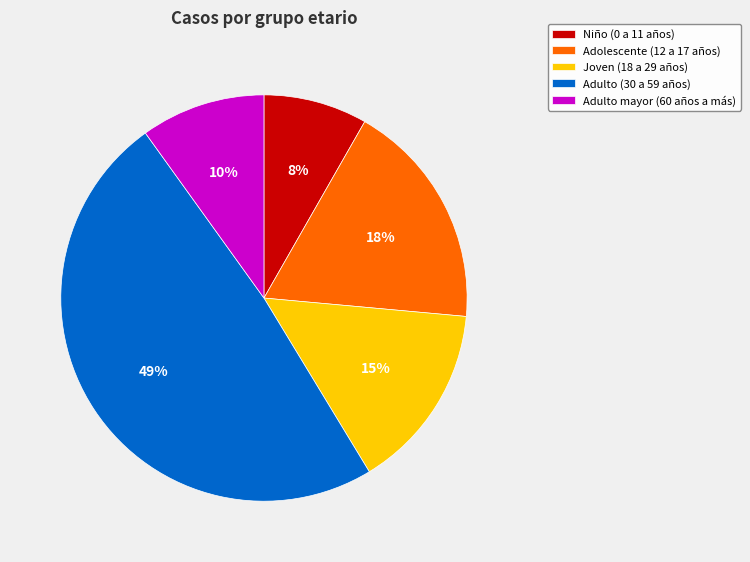

Which slice is the largest?

Adulto (30 a 59 años)